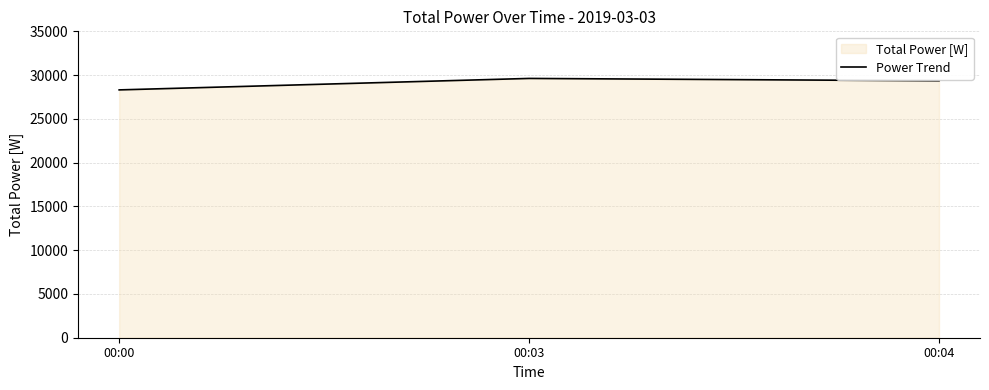

List the labels in order of value, smallest first.

00:00, 00:04, 00:03